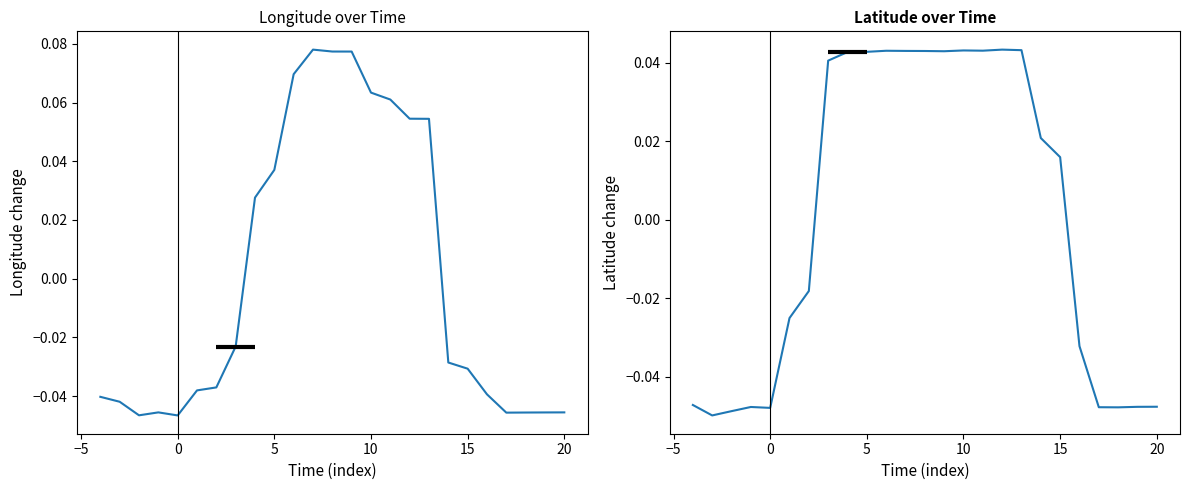

At how many categories does at least one series exceed 0?

13